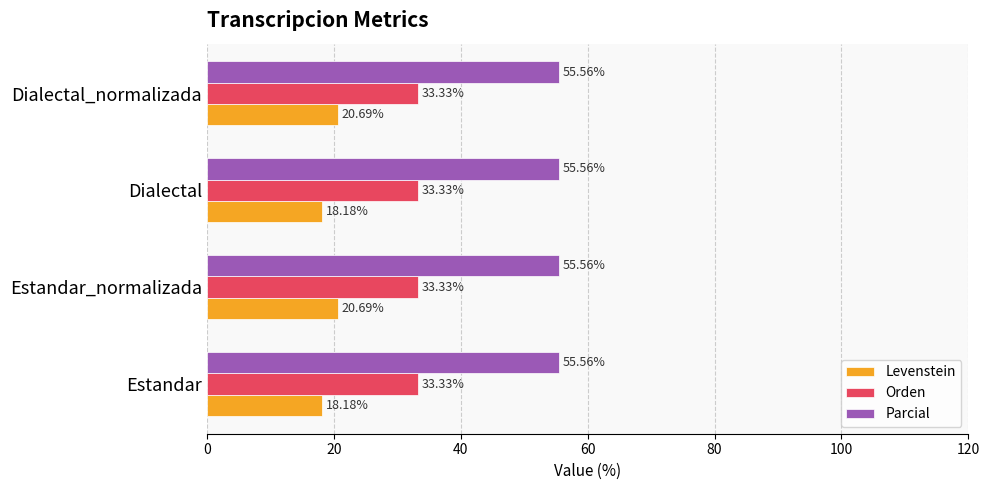

Which series has the widest spread of values?

Levenstein